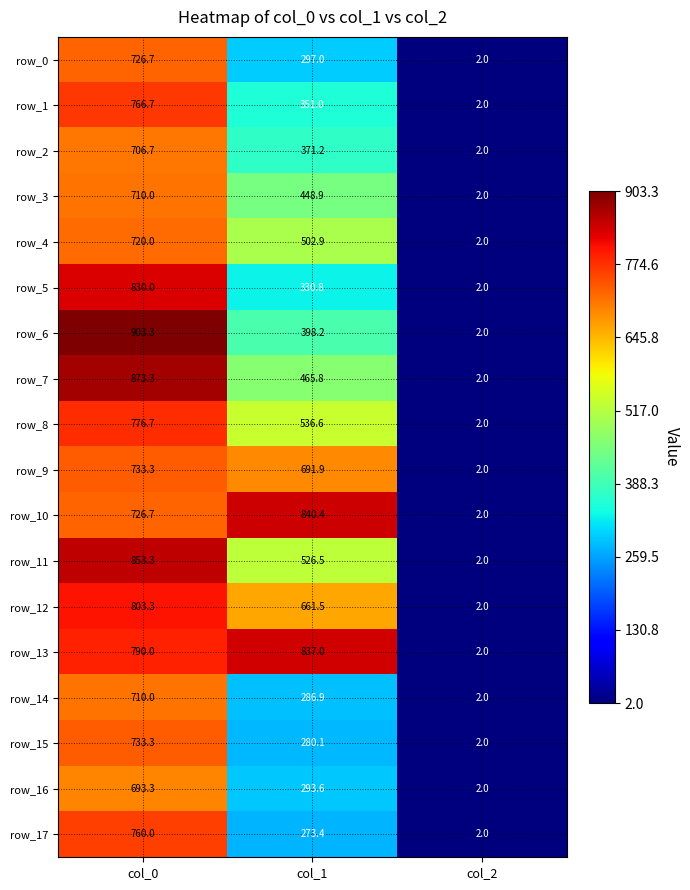

Where is row_0 nearest to the value 364?

col_1